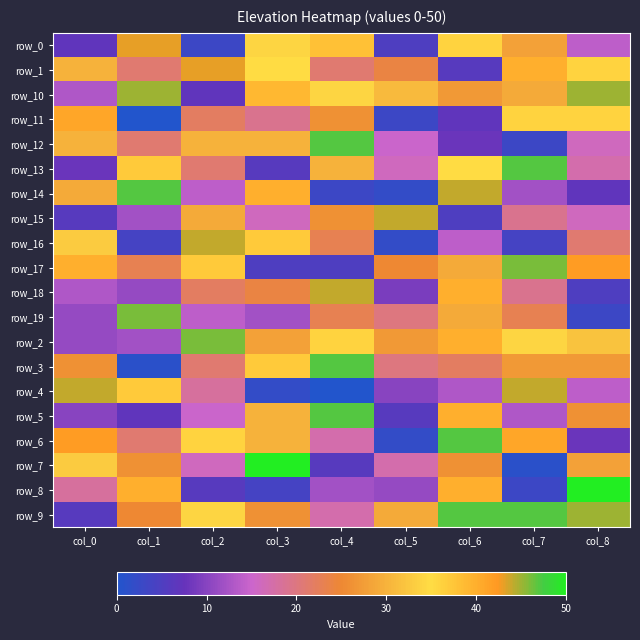

True or false: row_1 has a value of 30 at col_1.

False